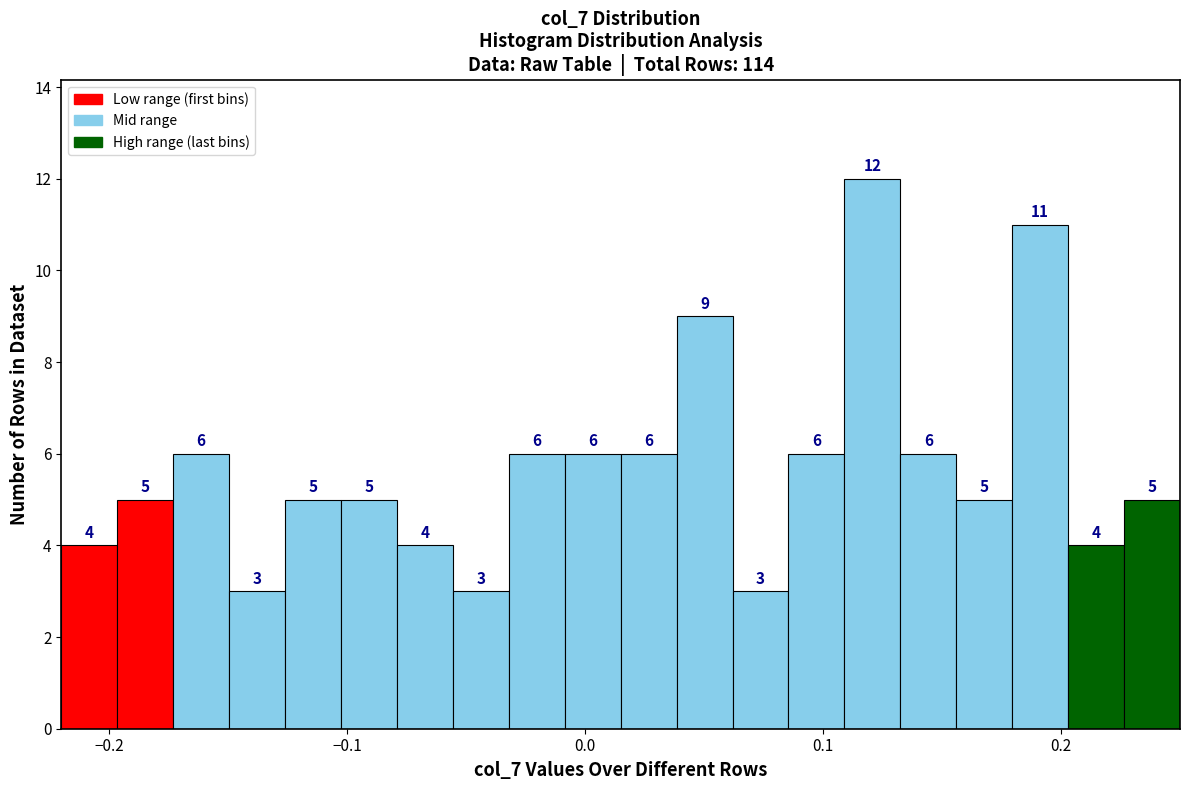

Read against the x-axis, roughly where is the centre of the tallest bar?

0.12